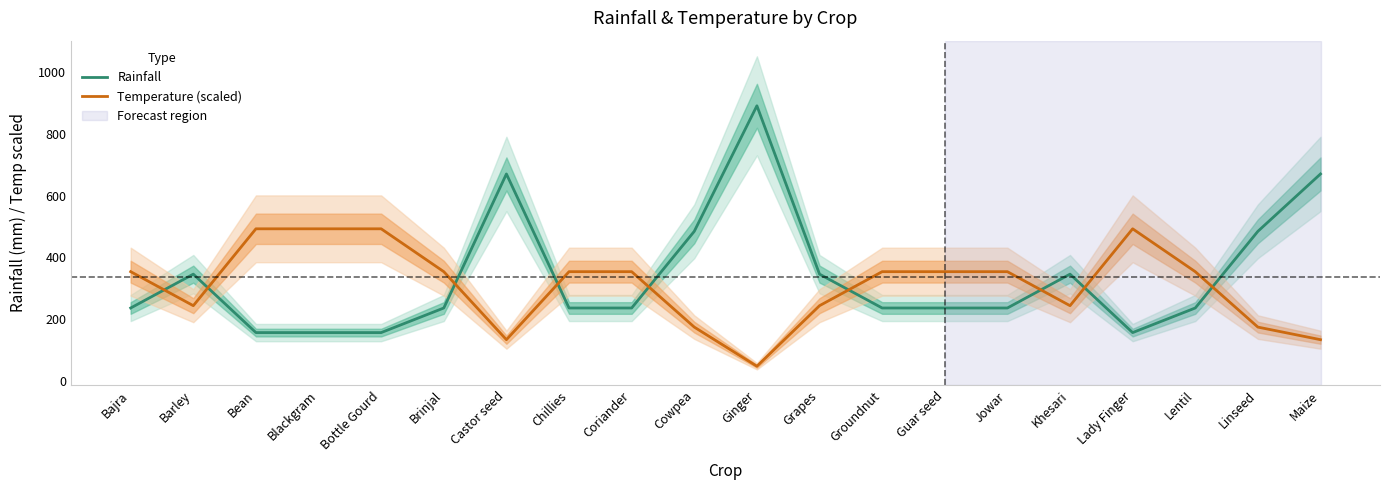

Is the value of Rainfall at Bean greater than the value of Temperature (scaled) at Lentil?

No